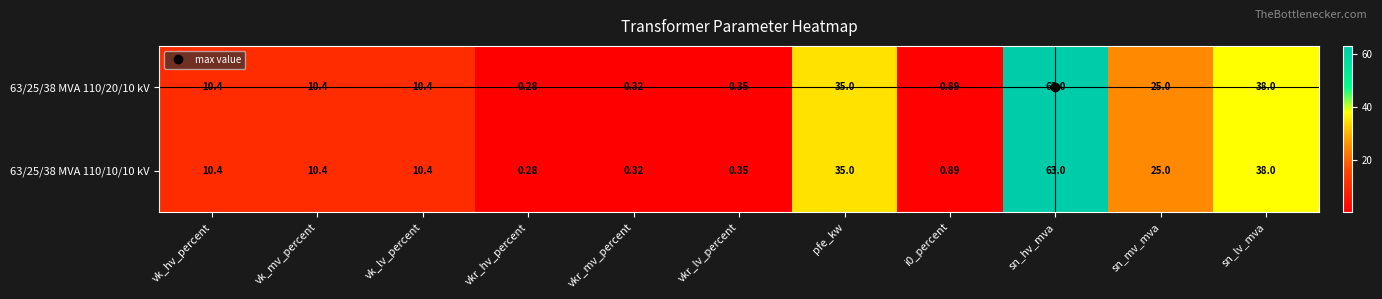

At which label does 63/25/38 MVA 110/20/10 kV reach its minimum?

vkr_hv_percent